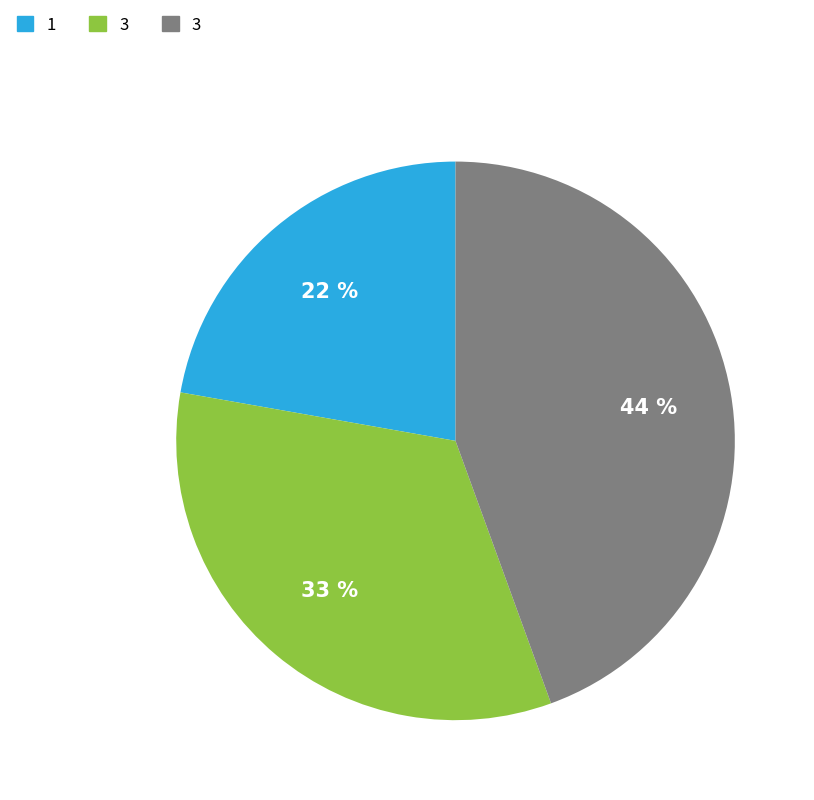

To the nearest percent, what is the average slice percentage?

33%